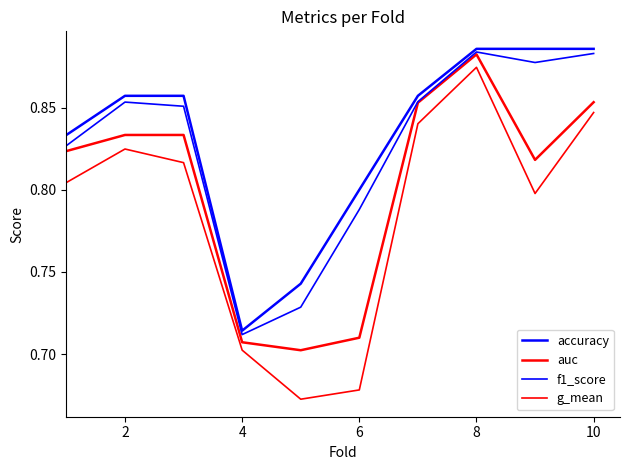

Does the chart display data point markers on the line(s)?

No